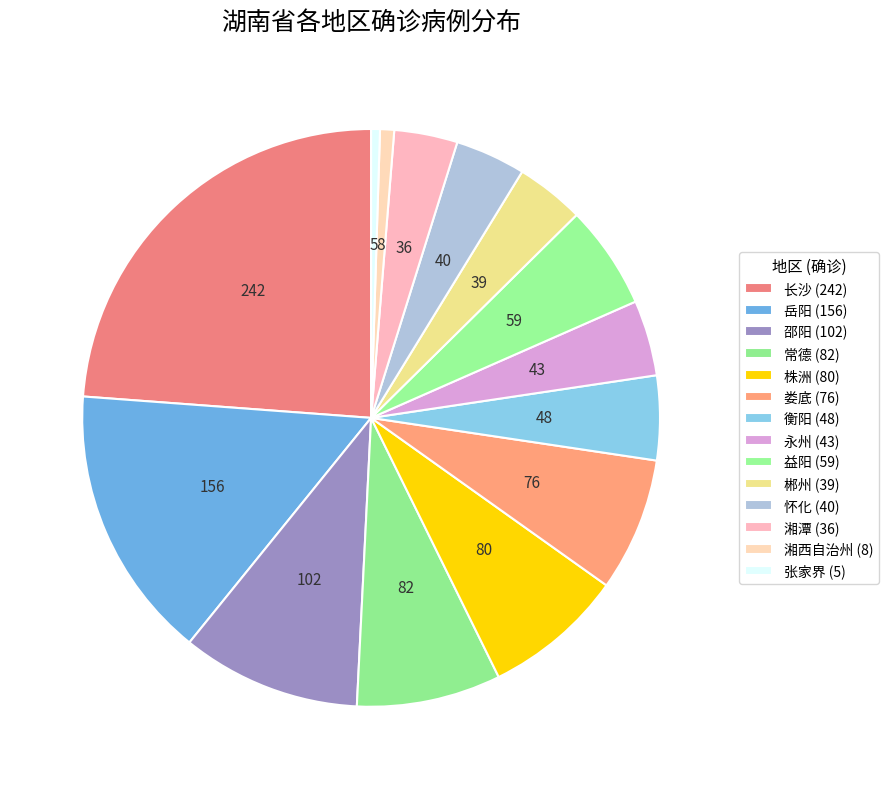

What is the ratio of the value at 郴州 to the value at 益阳?

0.7